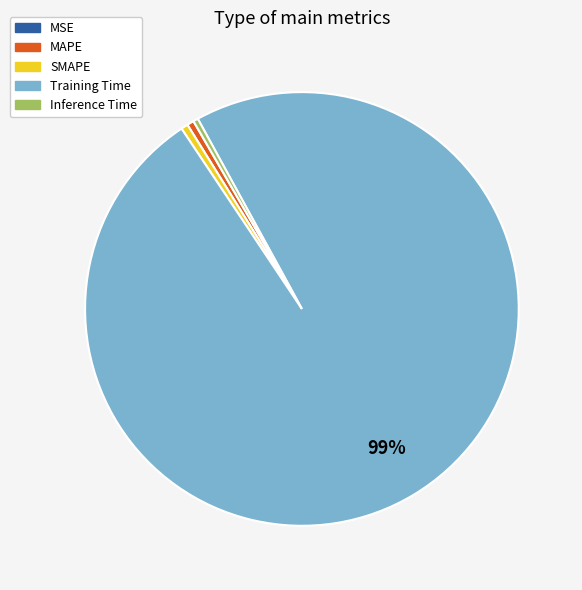

Which slice is the largest?

Training Time